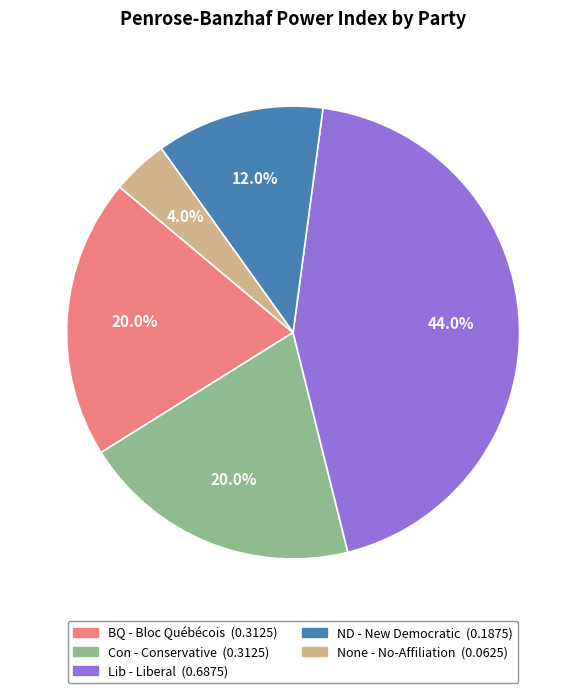

Is there any slice that represents more than half of the pie?

No